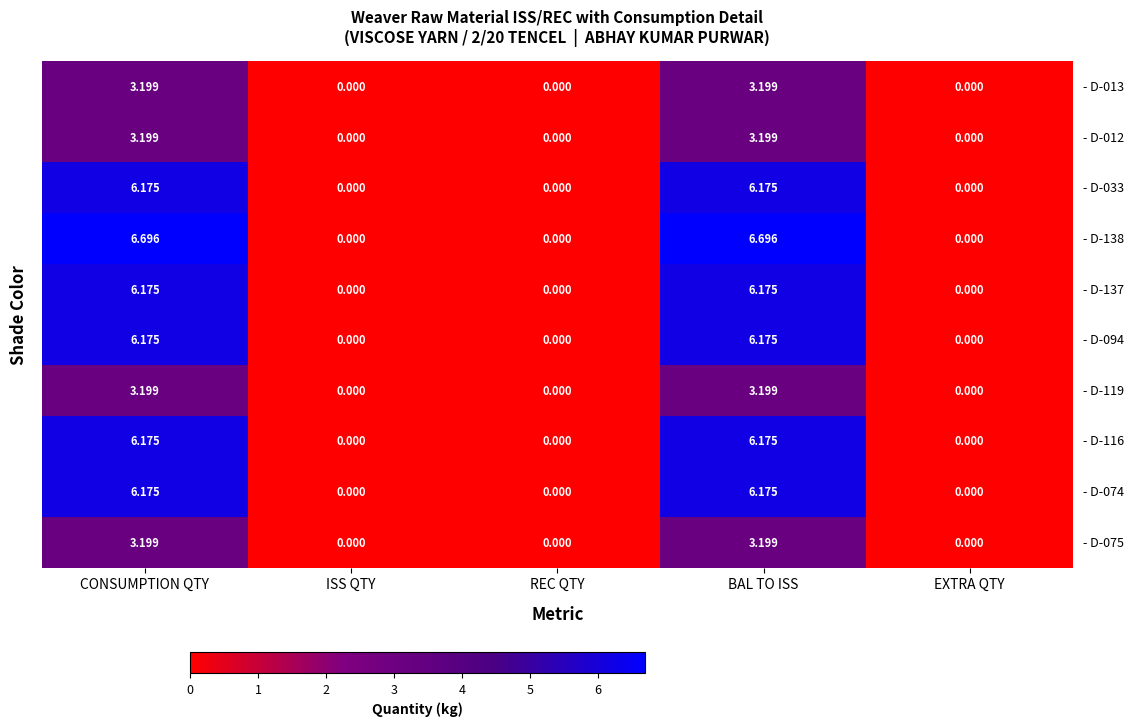

What is the difference between the highest and lowest values at CONSUMPTION QTY?

3.5